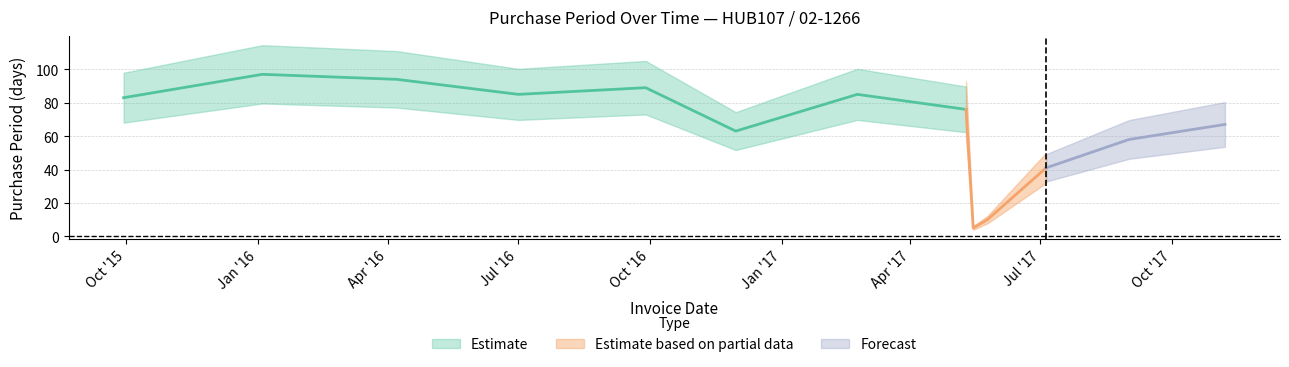

Is it true that the value at 2017-05-25 is 10?

True